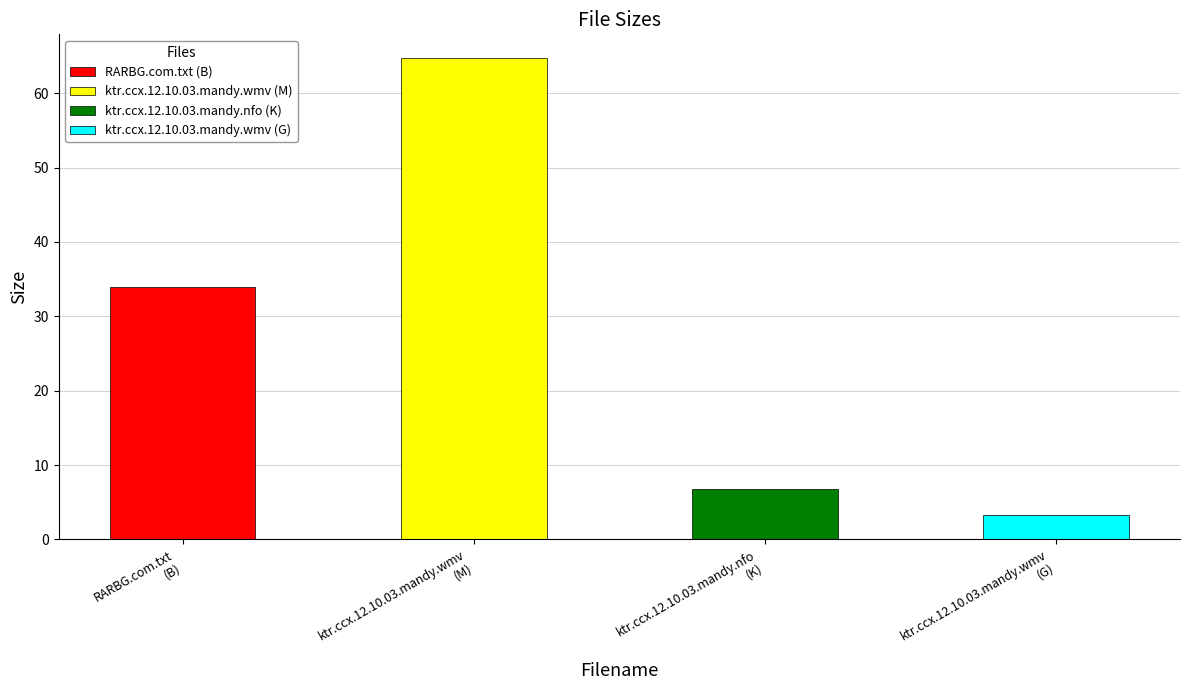

What is the change in value from RARBG.com.txt to ktr.ccx.12.10.03.mandy.wmv?

-30.8